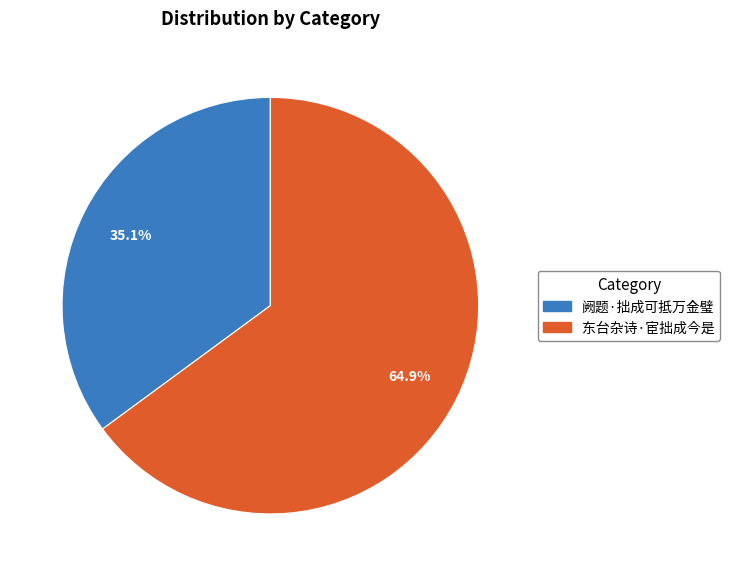

To the nearest percent, what is the average slice percentage?

50%